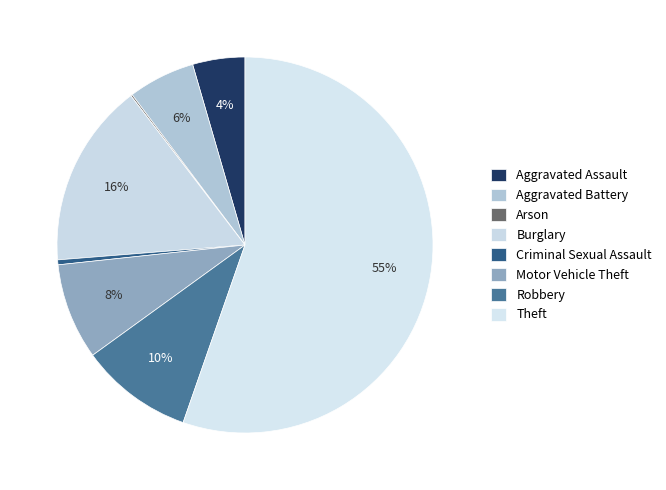

Combined, what portion of the pie is Criminal Sexual Assault and Robbery?

10.1%